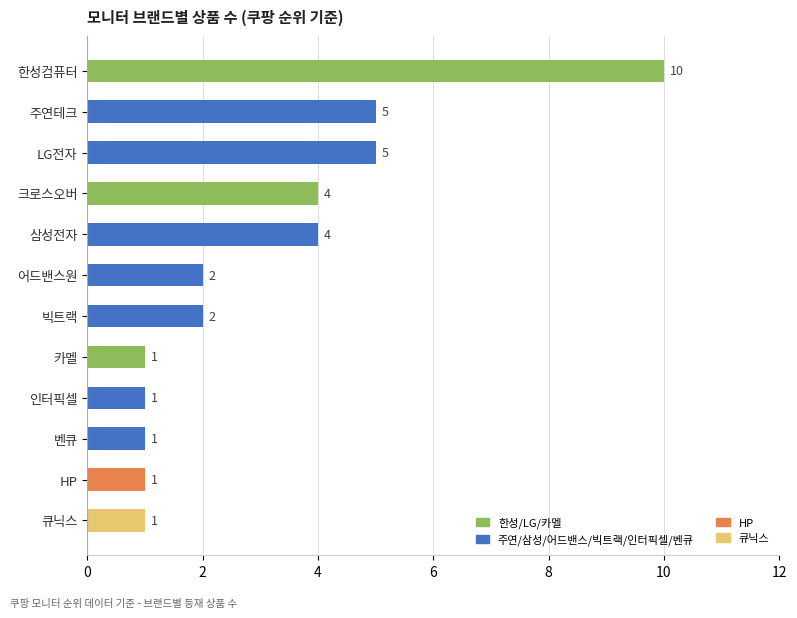

What is the label of the 3rd bar from the top?

LG전자